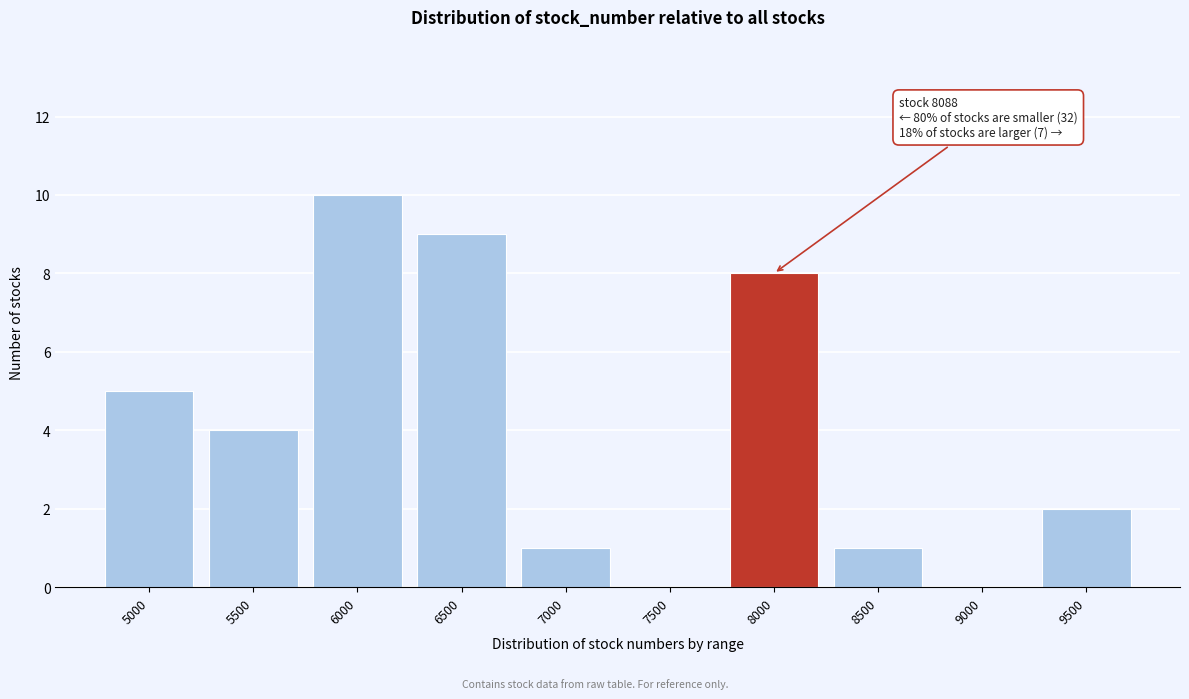

Reading left to right, list all the values displayed in this chart.

5000=5	5500=4	6000=10	6500=9	7000=1	7500=0	8000=8	8500=1	9000=0	9500=2